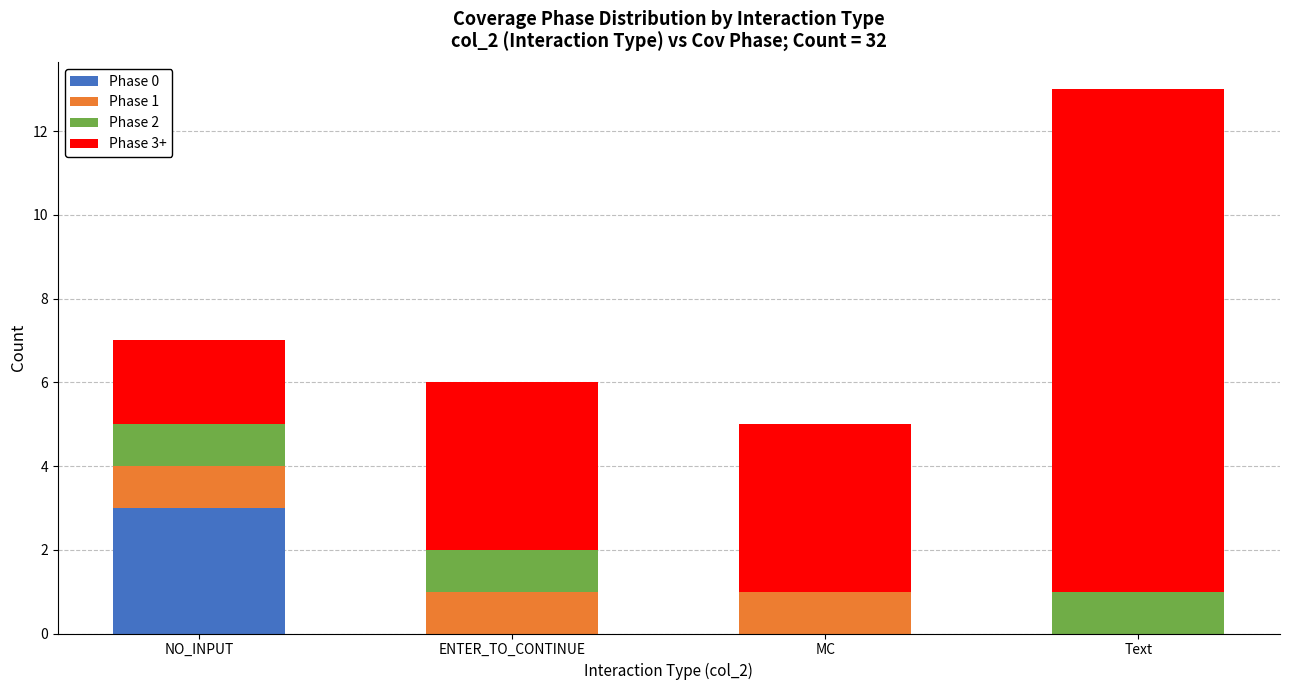

The Phase 0 series shows 0 at Text. True or false?

True